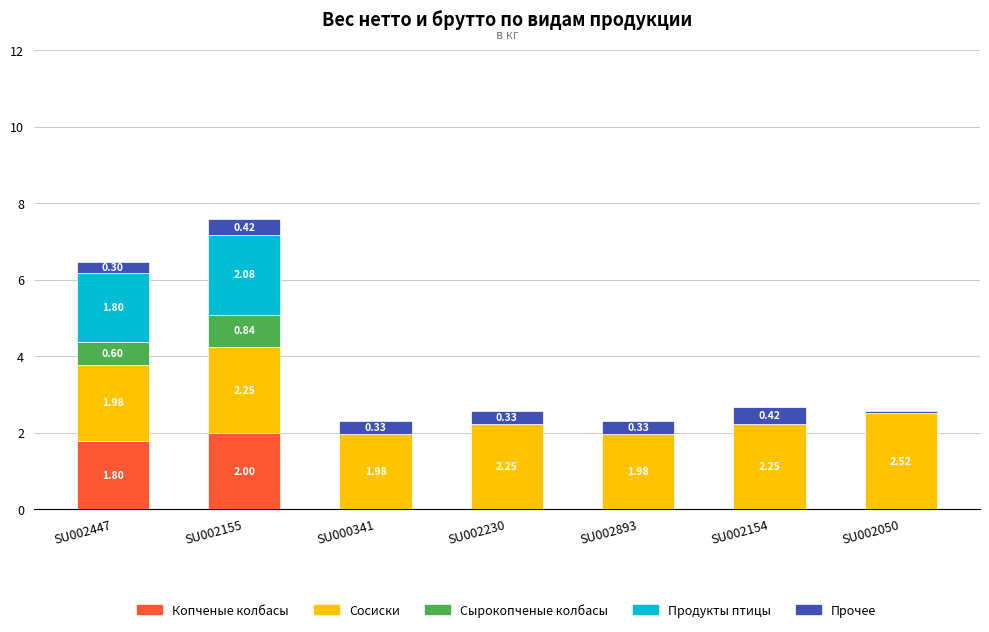

What is the total value across all series at SU002230?

2.6